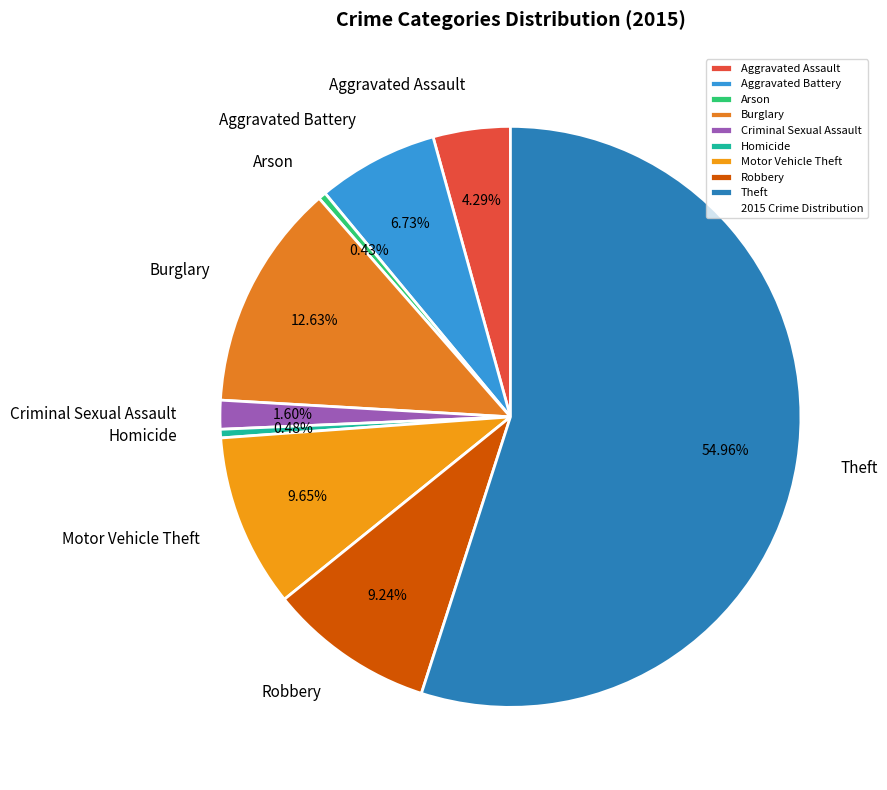

The Aggravated Assault slice represents 15% of the pie. True or false?

False